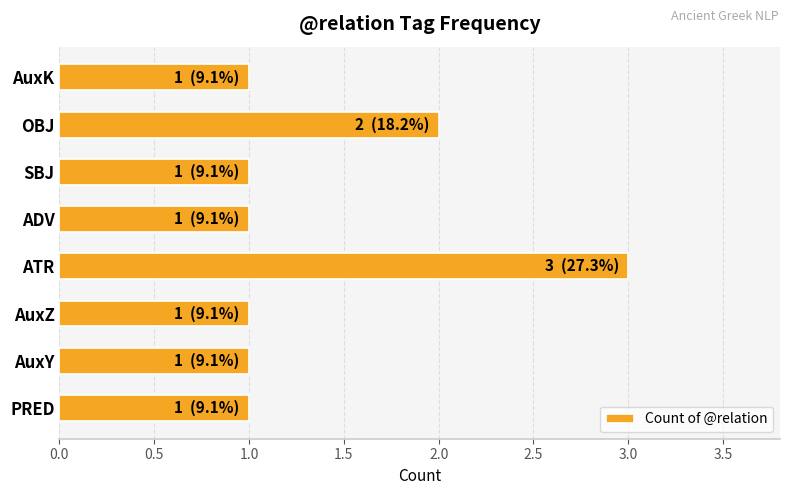

Does the chart contain stacked bars?

No